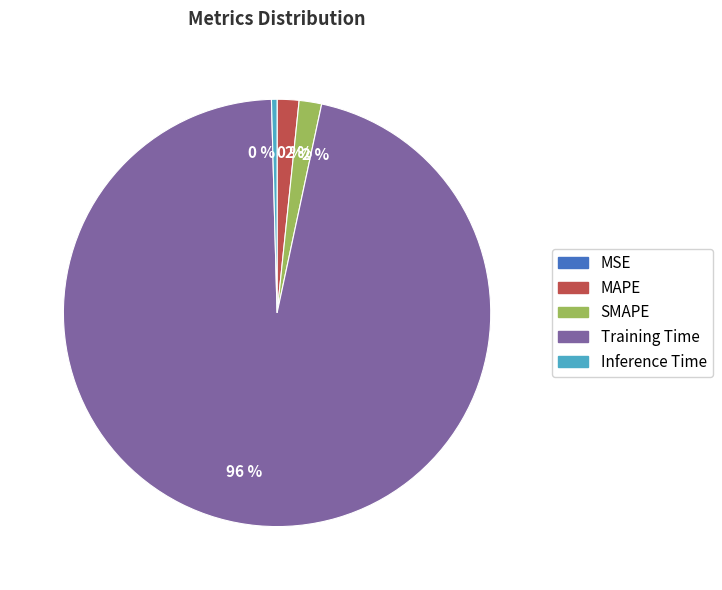

Is there a majority slice in this chart?

Yes